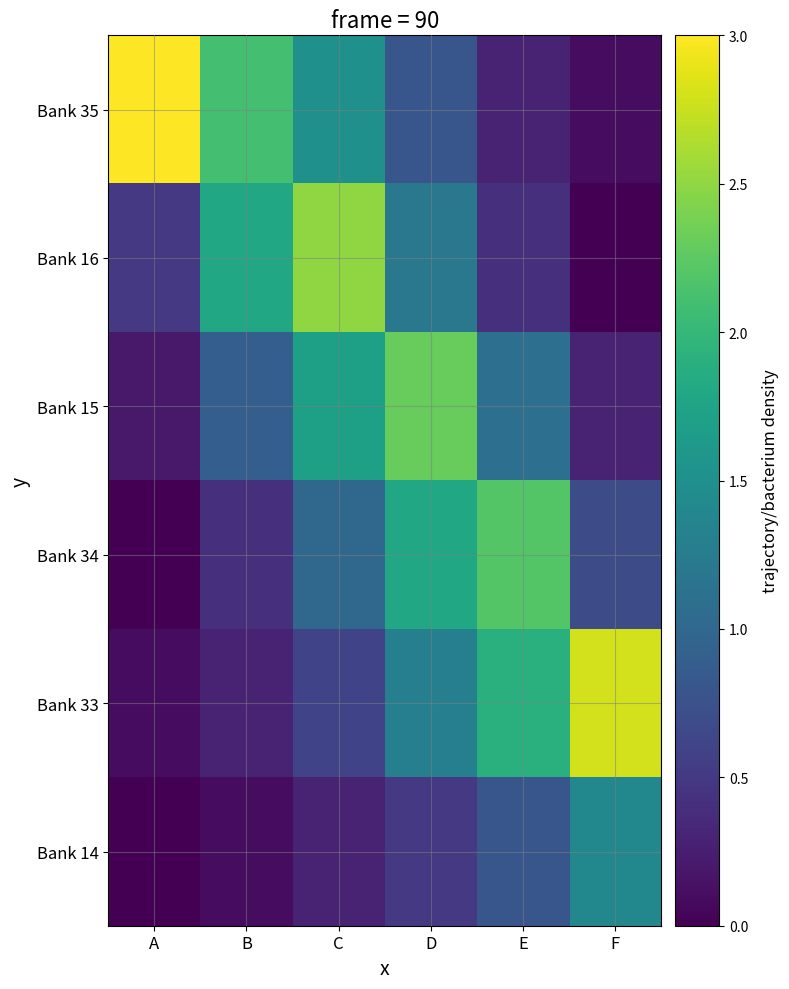

Reading left to right, what are all the values shown in this chart?

Bank 35: A=3.0	B=2.1	C=1.5	D=0.8	E=0.3	F=0.1
Bank 16: A=0.5	B=1.8	C=2.5	D=1.2	E=0.4	F=0.0
Bank 15: A=0.2	B=0.9	C=1.7	D=2.3	E=1.1	F=0.3
Bank 34: A=0.0	B=0.4	C=1.0	D=1.8	E=2.2	F=0.7
Bank 33: A=0.1	B=0.3	C=0.6	D=1.3	E=1.9	F=2.8
Bank 14: A=0.0	B=0.1	C=0.3	D=0.5	E=0.8	F=1.4